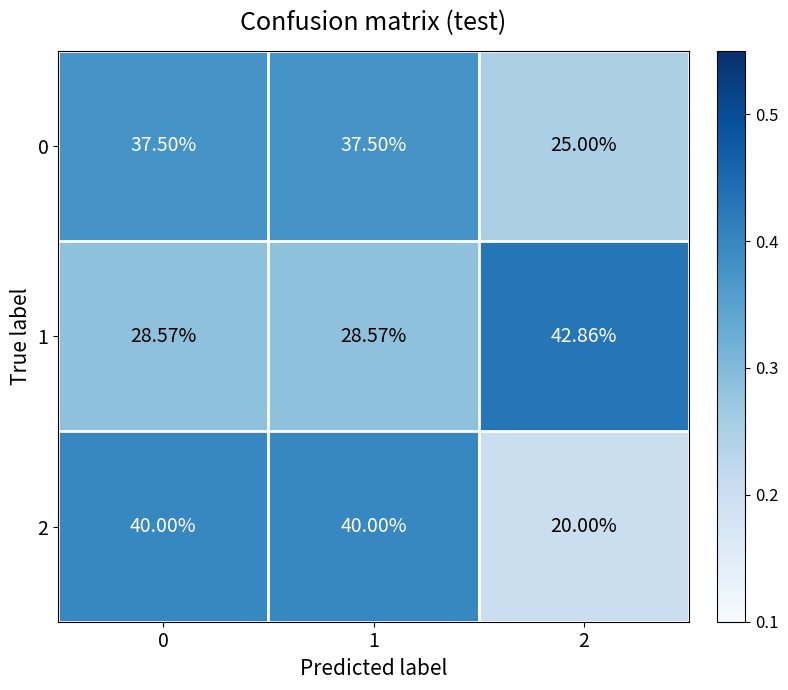

Is the value of 2 at 0 greater than the value of 1 at 1?

Yes